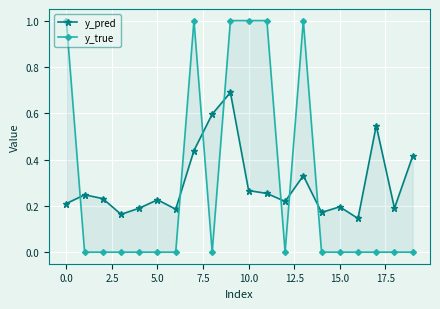

How many lines are shown in the chart?

2